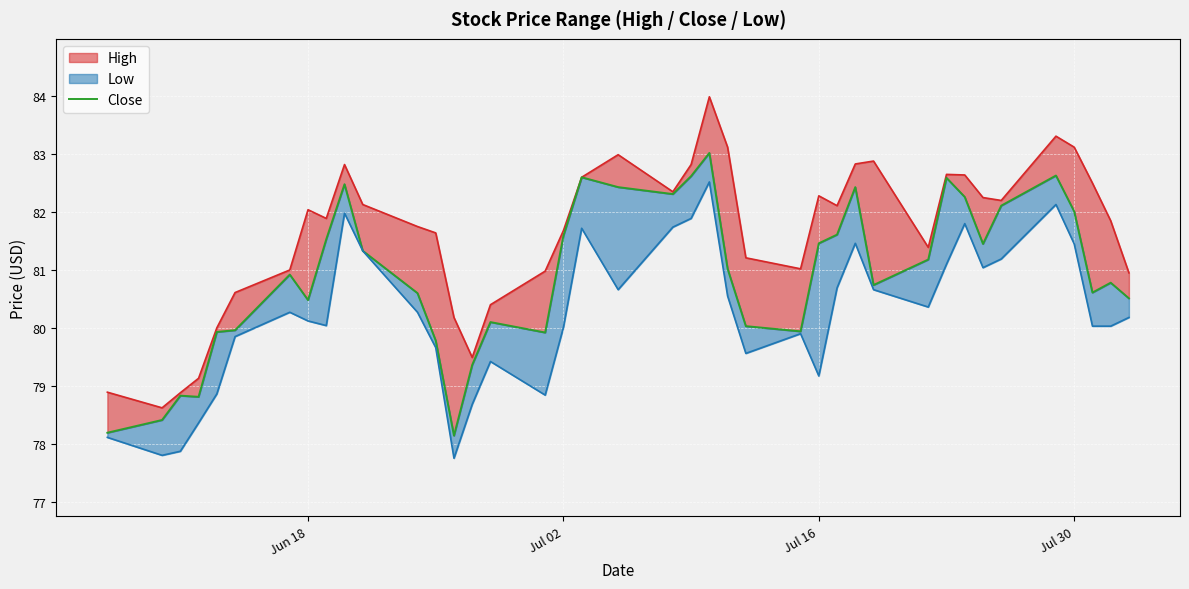

True or false: the data has more than 2 interior local peaks.

True